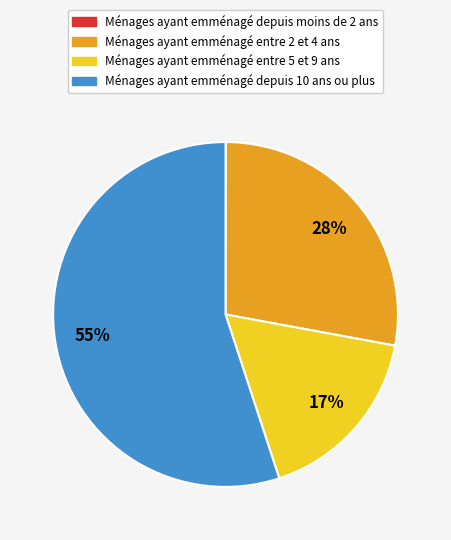

To the nearest percent, what is the difference between the largest and smallest slice percentages?

55%